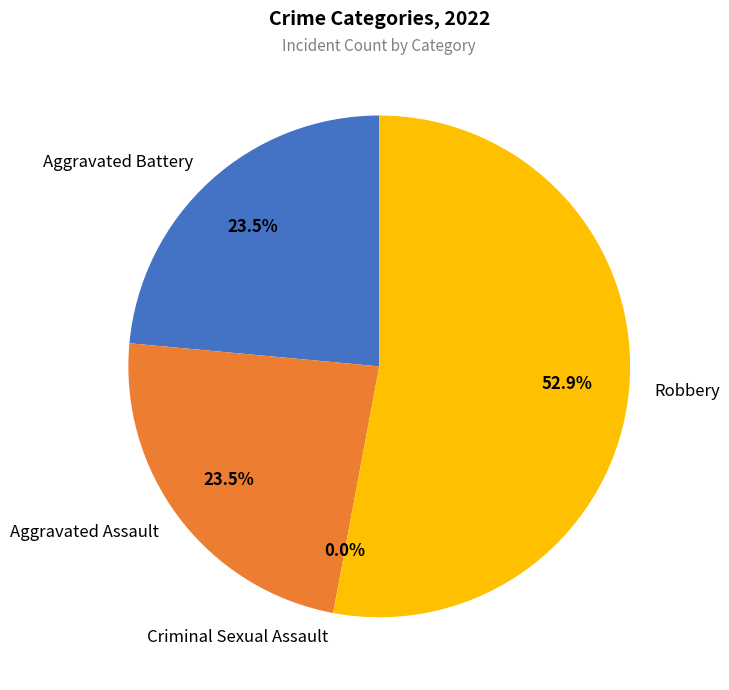

Count the number of slices in the pie.

4